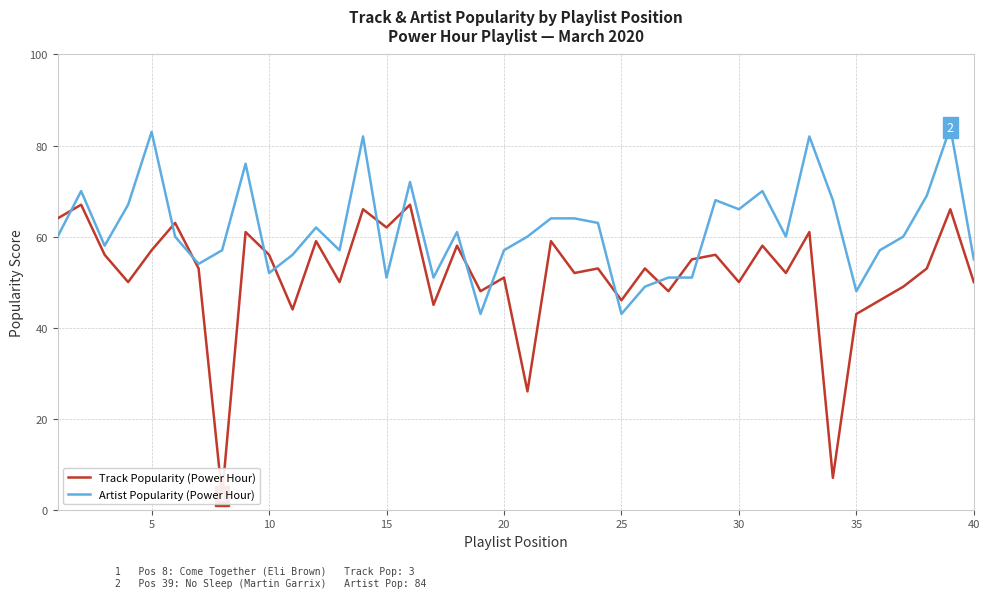

Which series has the widest spread of values?

Track Popularity (Power Hour)